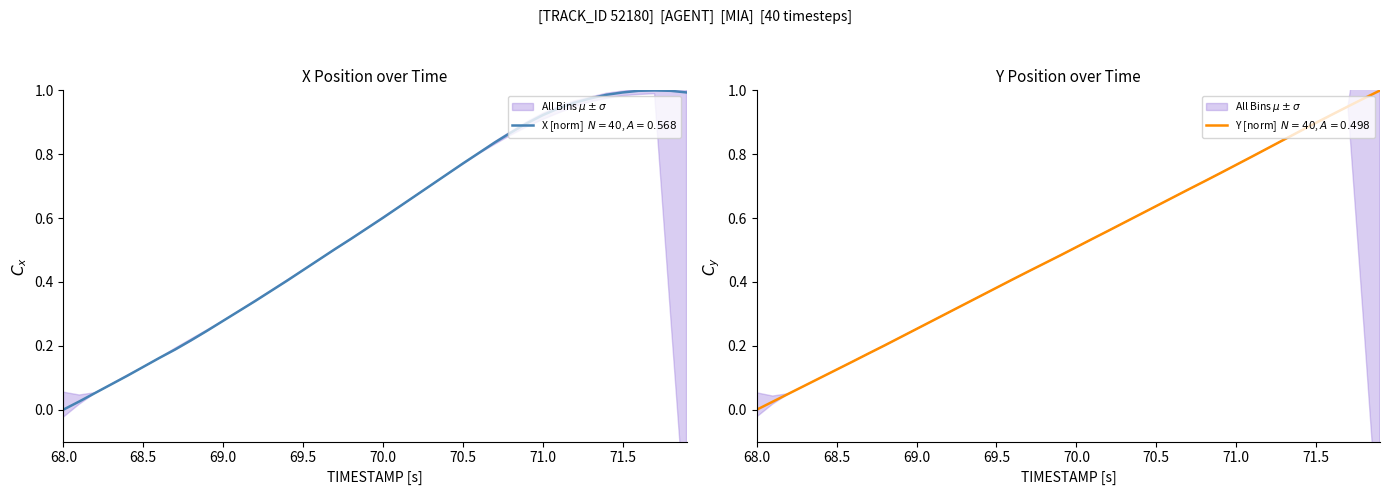

At which label is Y closest to 0?

68.0